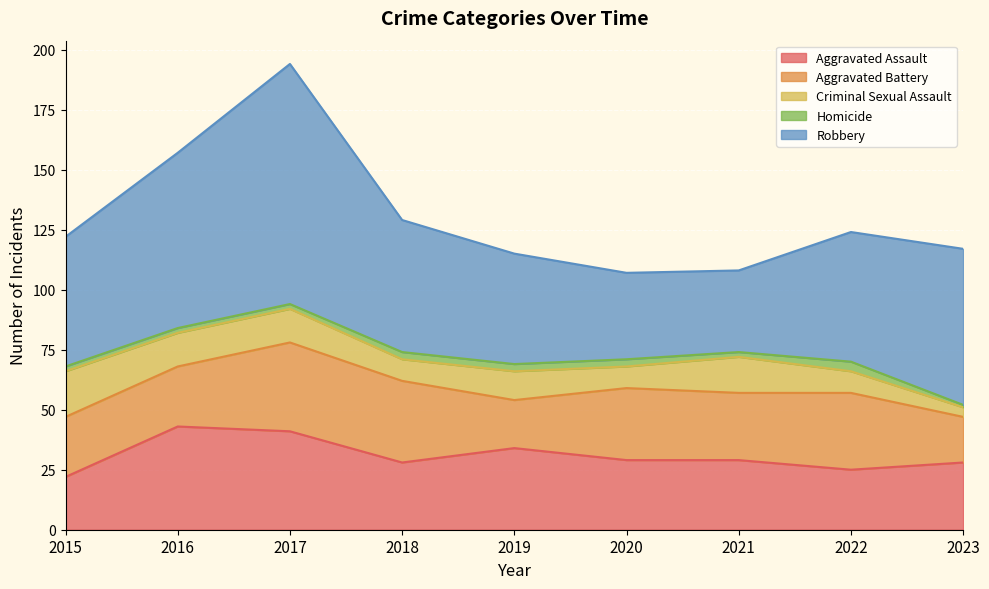

At 2017, list the series in order from smallest to largest.

Homicide, Criminal Sexual Assault, Aggravated Battery, Aggravated Assault, Robbery